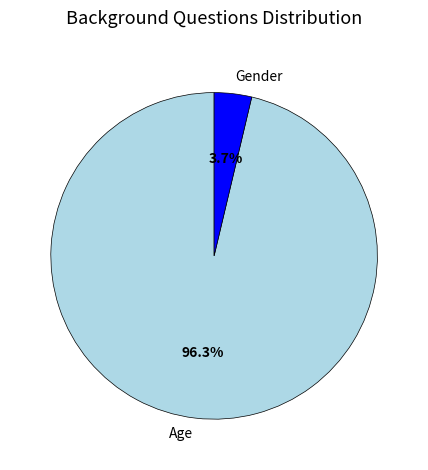

To the nearest percent, what is the combined percentage of Gender and Age?

100%